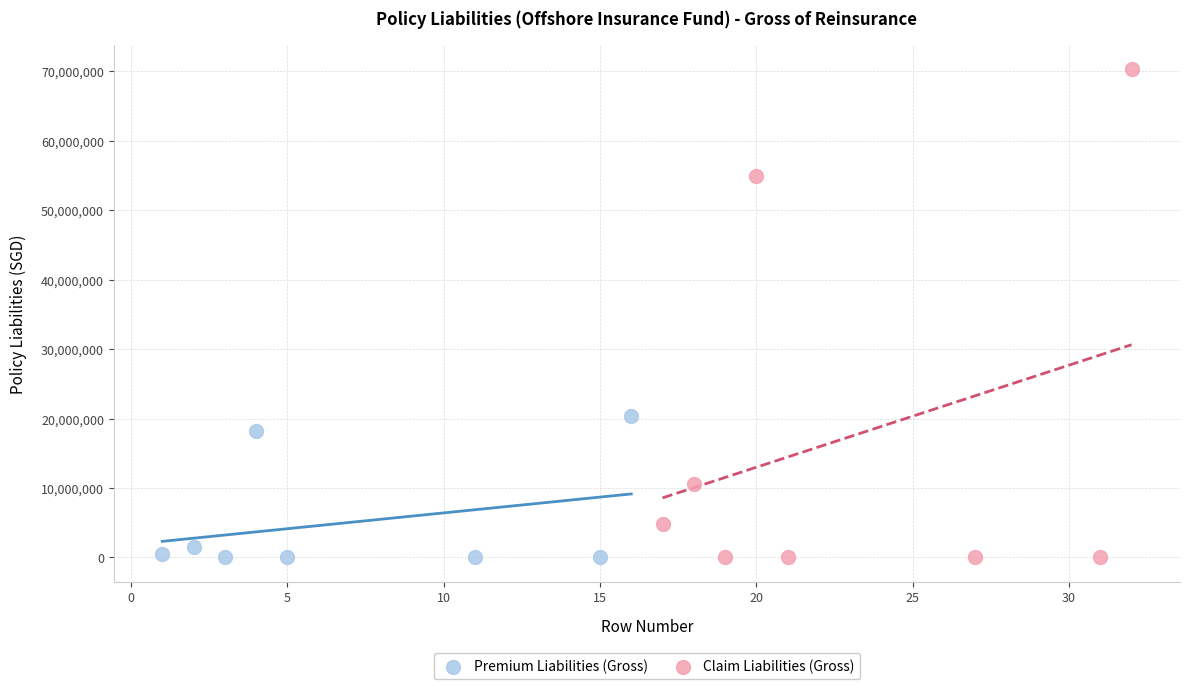

Which series has the widest spread of Y values?

Claim Liabilities (Gross)